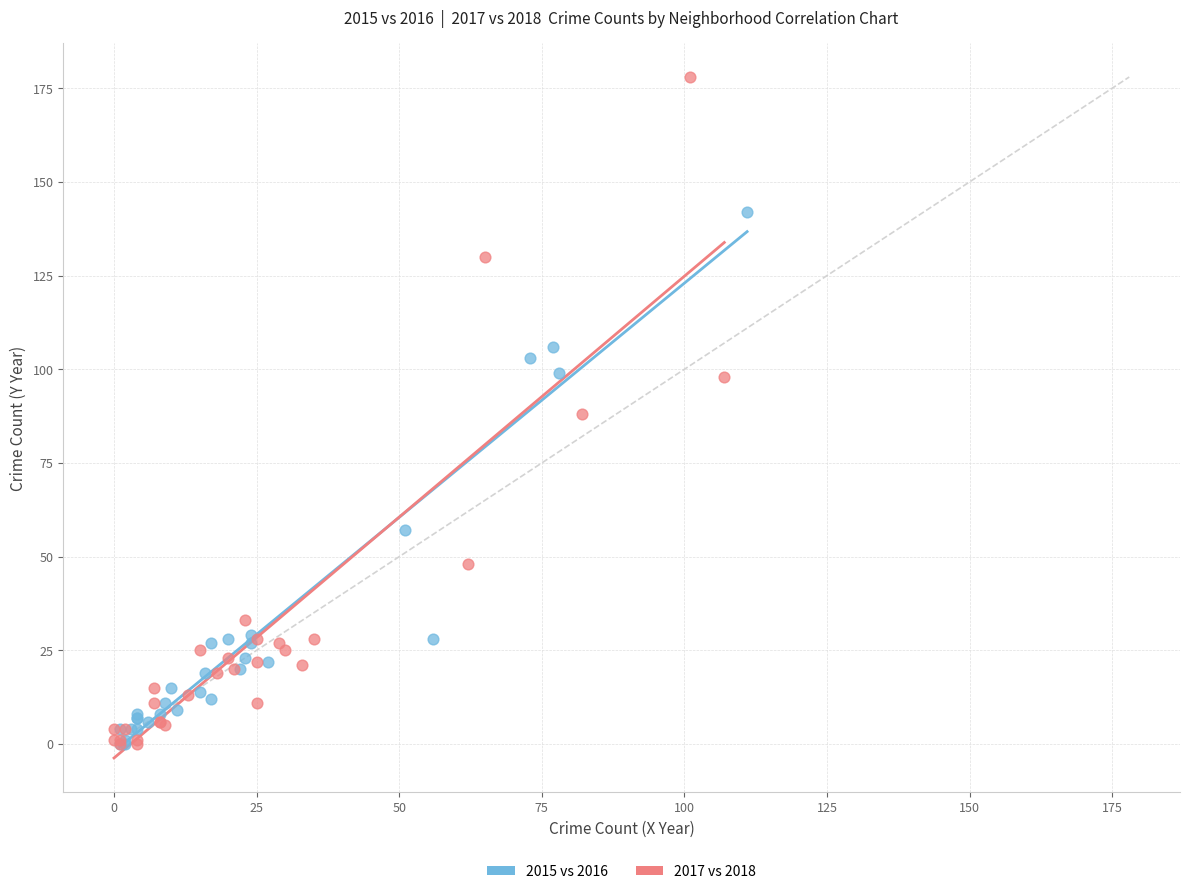

Which series has the widest spread of Y values?

2017 vs 2018